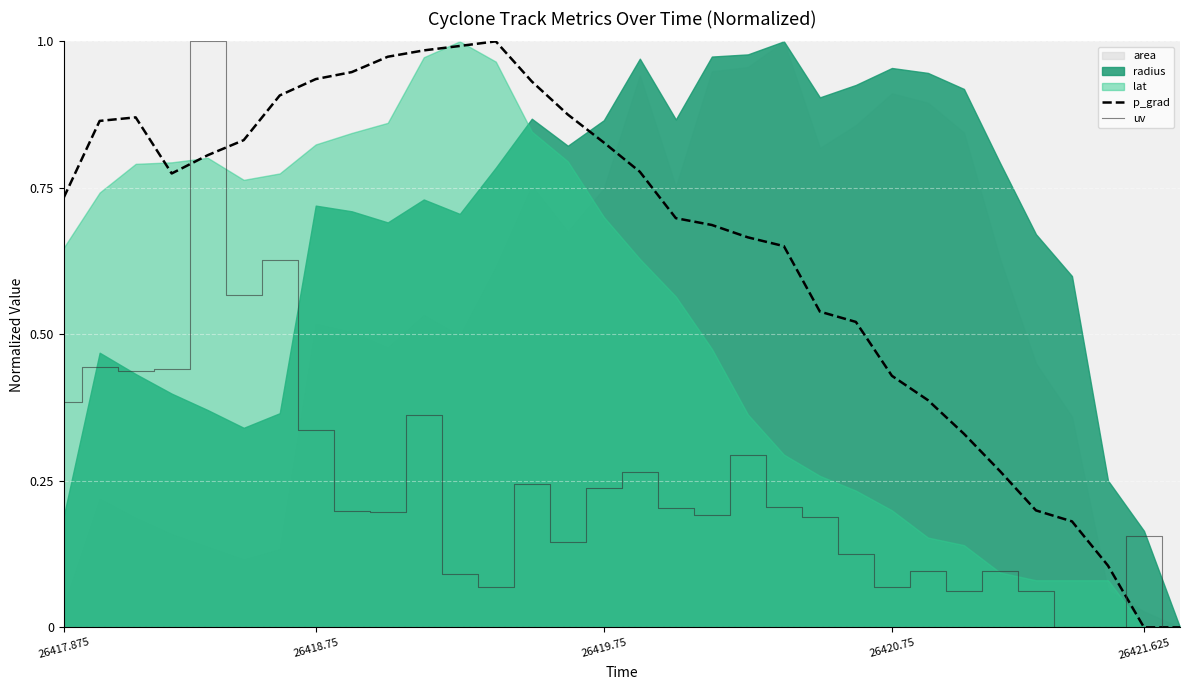

Which has a higher value, 23 or 29?

23